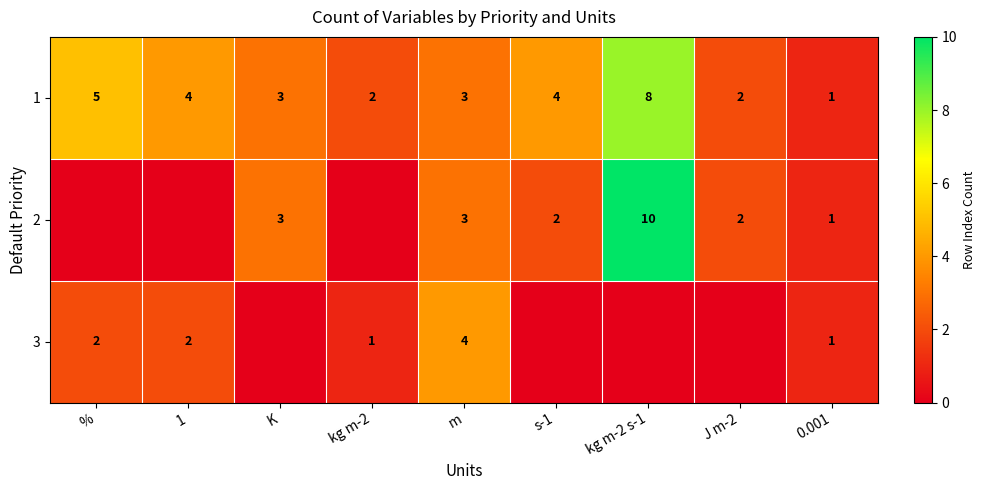

What is the spread (max minus min) of values at K?

3